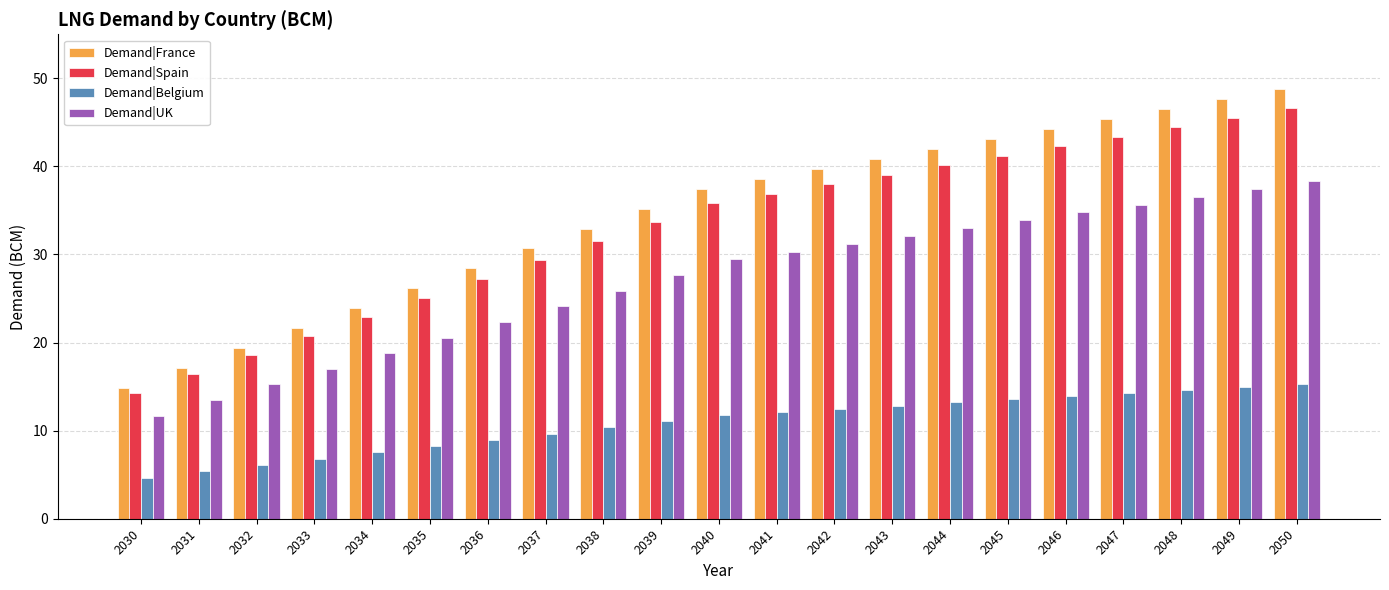

At which category does the chart reach its minimum across all series?

2030